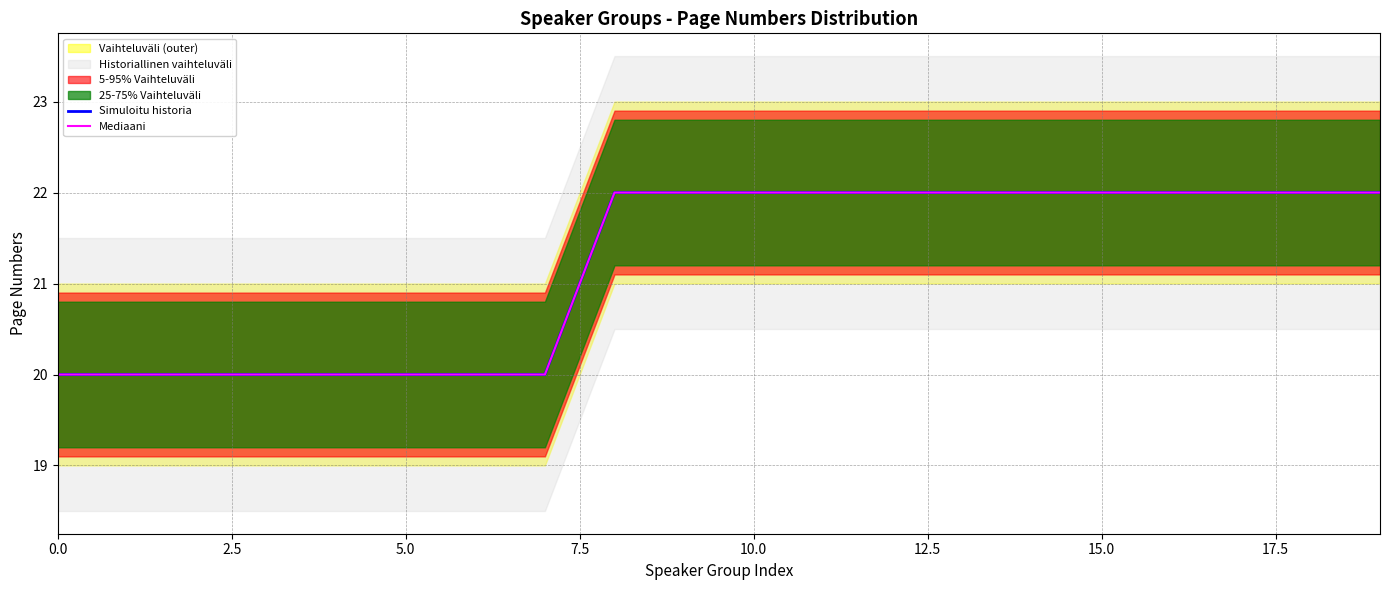

True or false: Mediaani has more than 2 points higher than both neighbors.

False